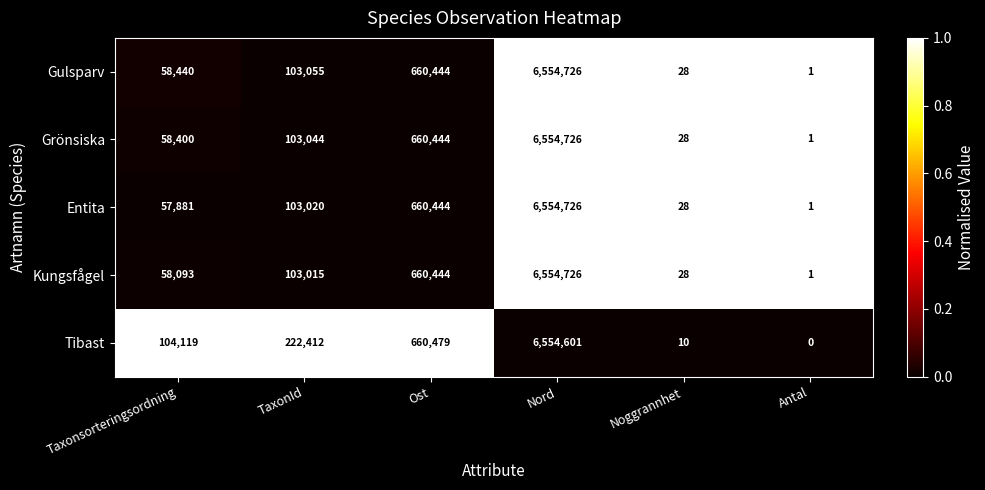

List the labels in order of Tibast value, smallest first.

Antal, Noggrannhet, Taxonsorteringsordning, TaxonId, Ost, Nord